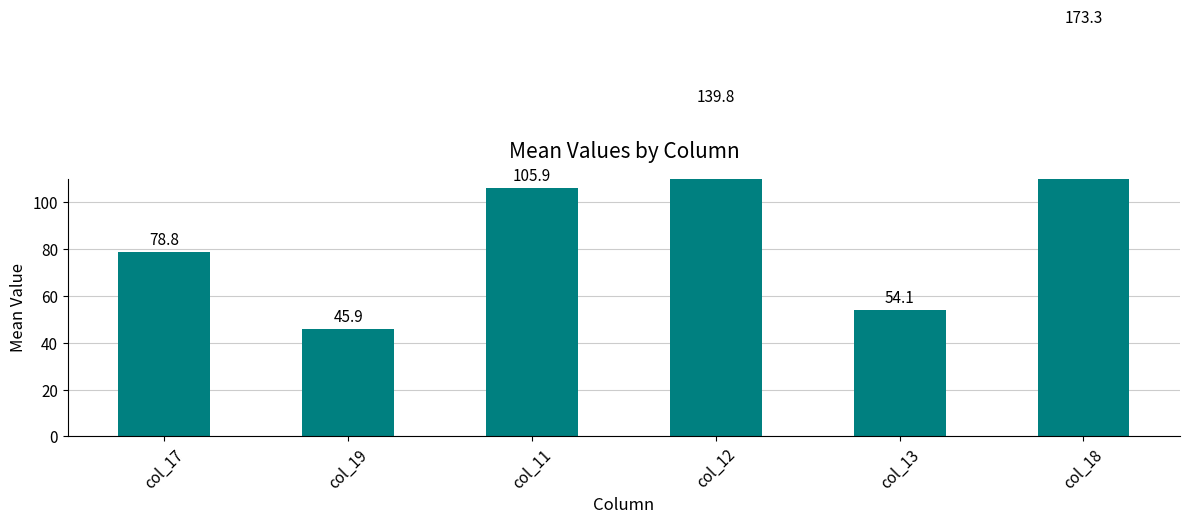

What is the minimum value shown in the chart?

45.9